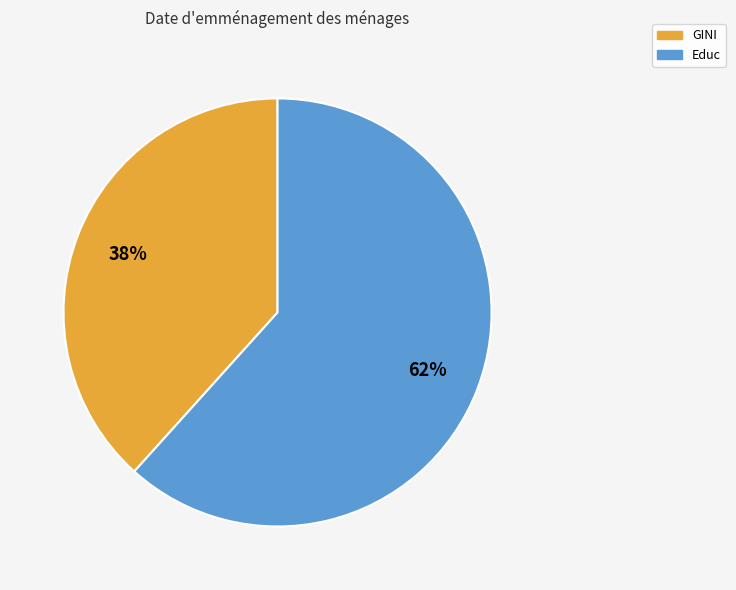

What is the largest slice in the pie chart?

Educ